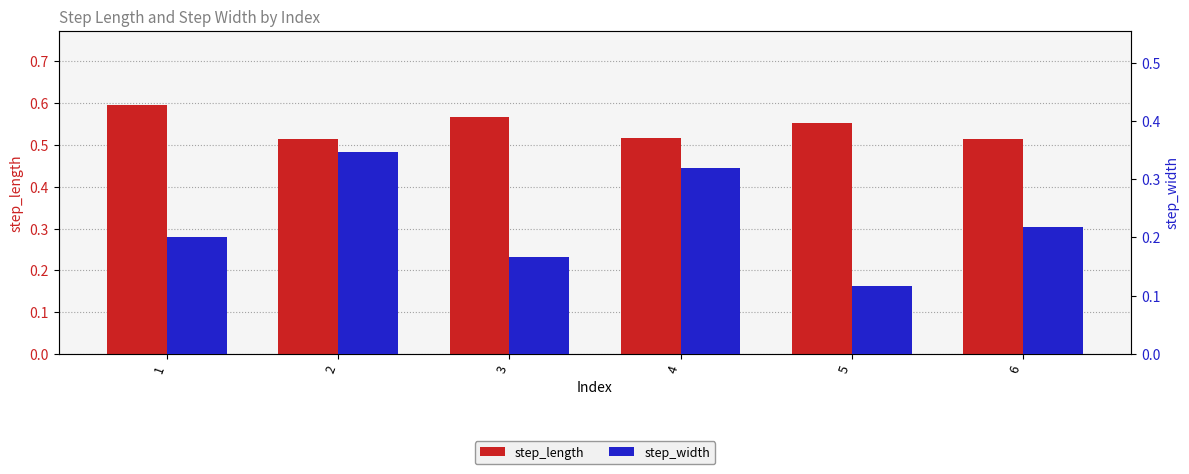

Reading left to right, what are all the values shown in this chart?

step_length: 1=0.6	2=0.5	3=0.6	4=0.5	5=0.6	6=0.5
step_width: 1=0.2	2=0.3	3=0.2	4=0.3	5=0.1	6=0.2